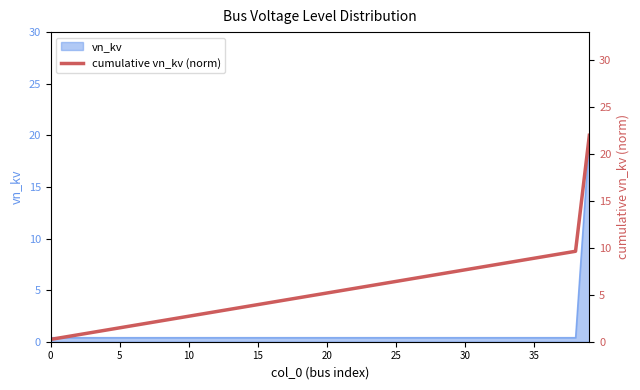

Between 26 and 11, which is larger?

26